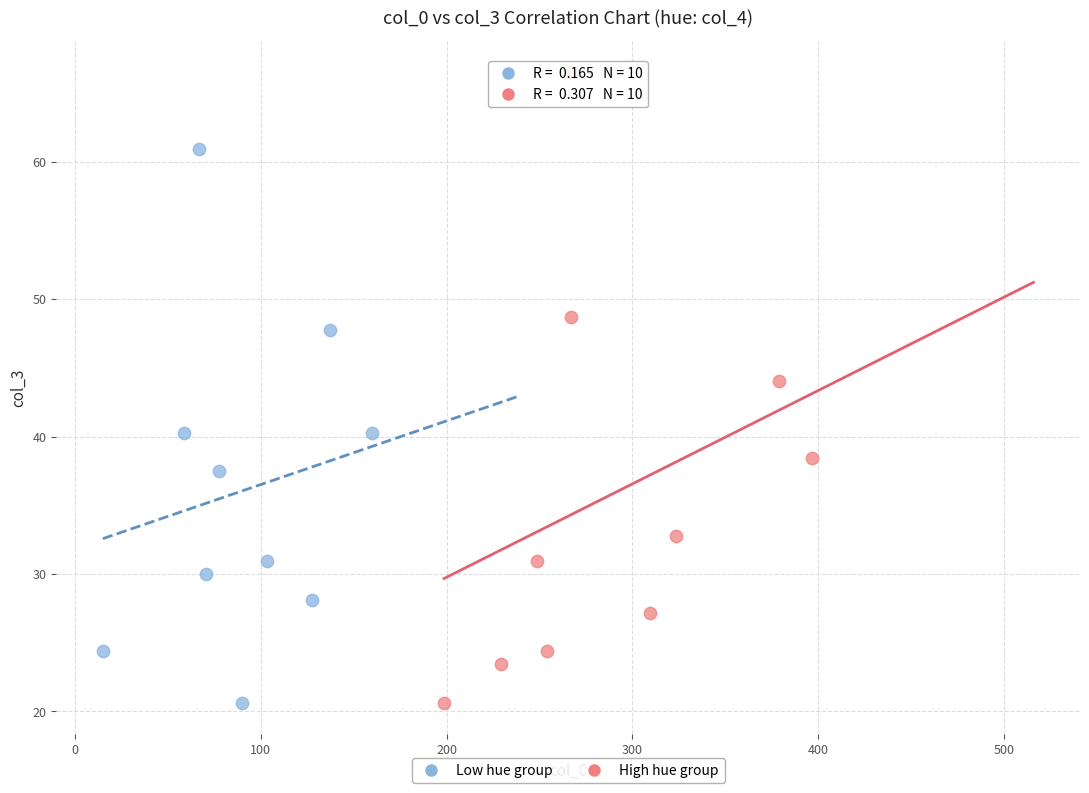

Which series has the widest spread of Y values?

High hue group